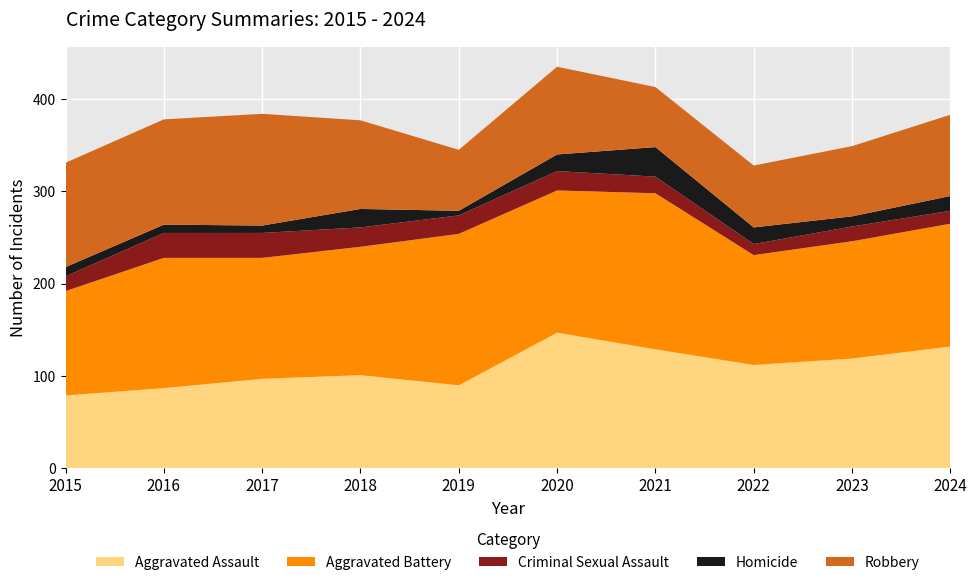

Reading left to right, extract all data points from this chart.

Aggravated Assault: 79	87	97	101	90	147	129	112	119	132
Aggravated Battery: 113	141	131	139	164	154	169	119	127	133
Criminal Sexual Assault: 16	27	27	21	20	21	18	12	16	14
Homicide: 10	9	8	20	5	18	32	18	11	16
Robbery: 113	114	121	96	66	95	65	67	76	88